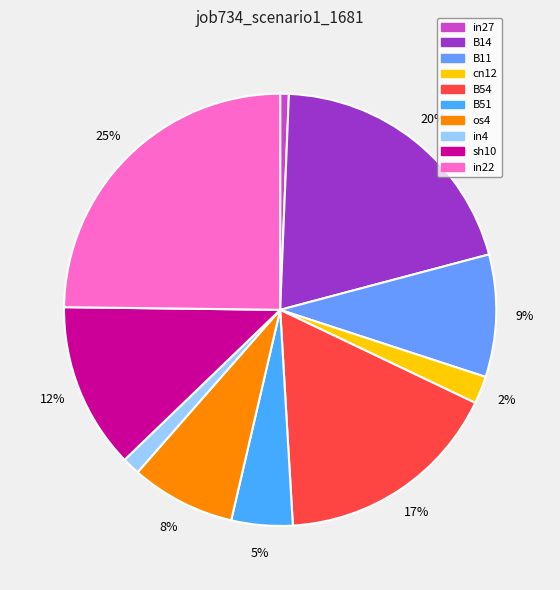

Which slice is the smallest?

in27